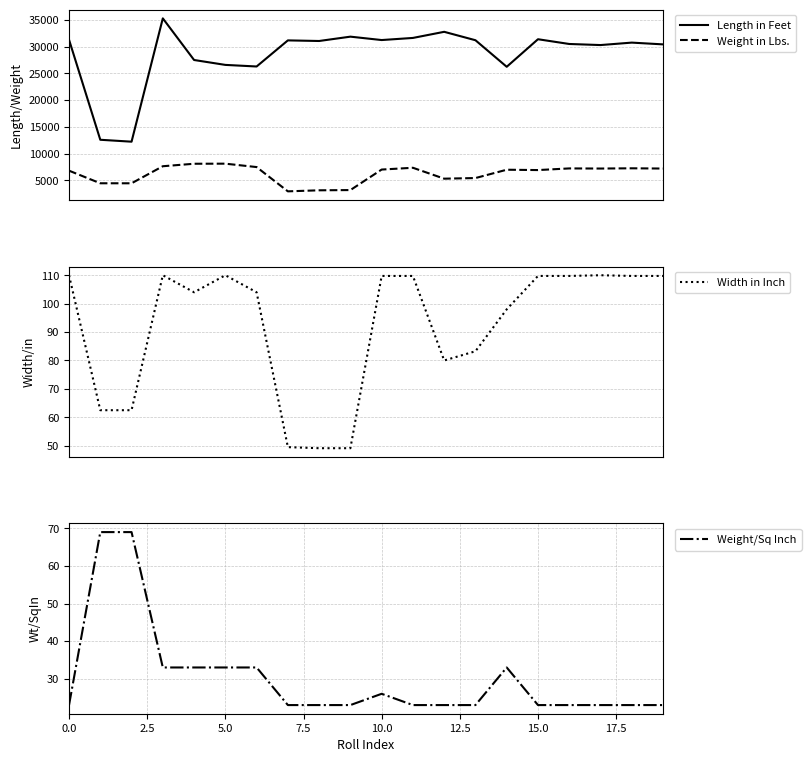

What is the highest value of the Weight/Sq Inch series?

69